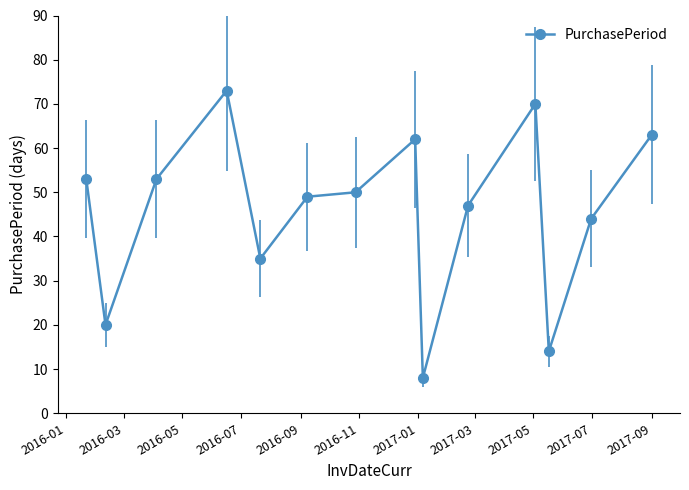

True or false: there are more than 0 points higher than both neighbors.

True